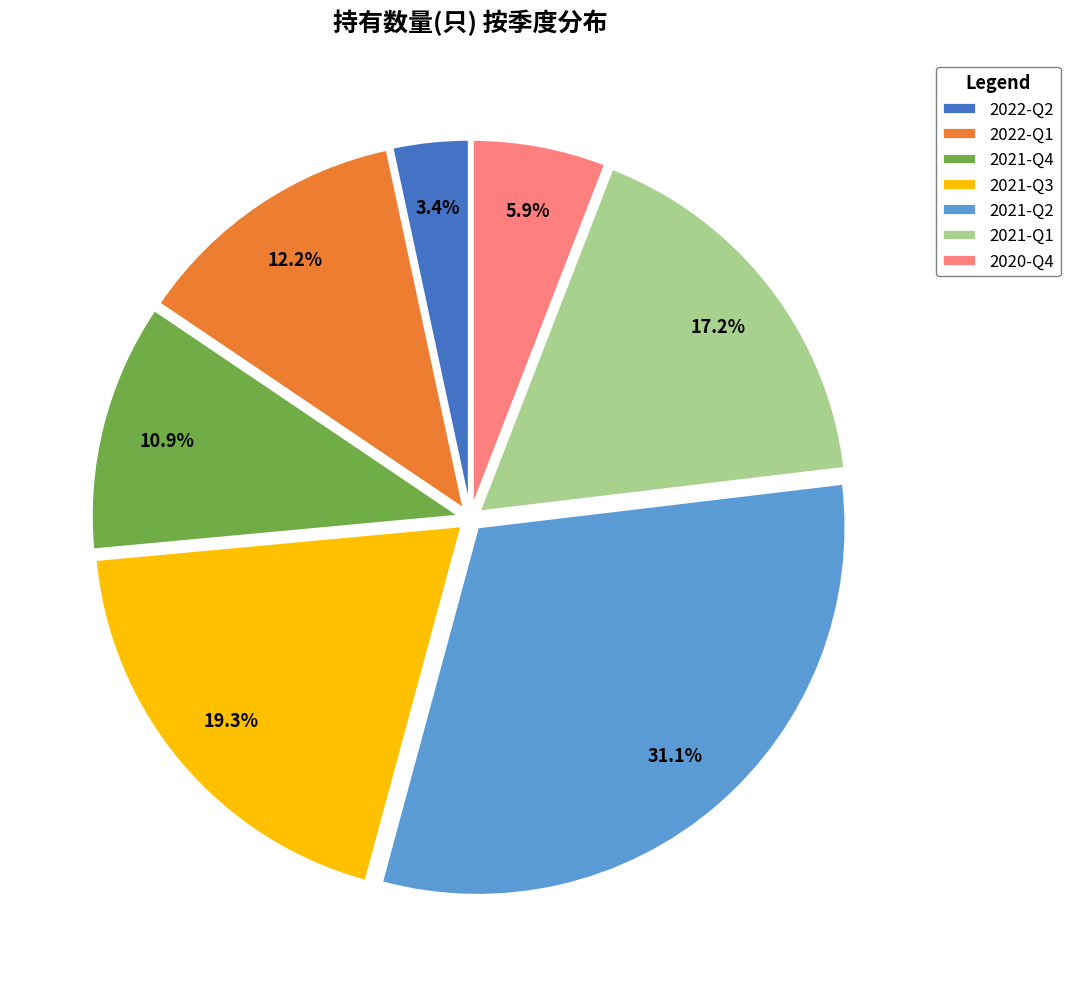

Is the sum of 2022-Q2 and 2020-Q4 greater than half?

No